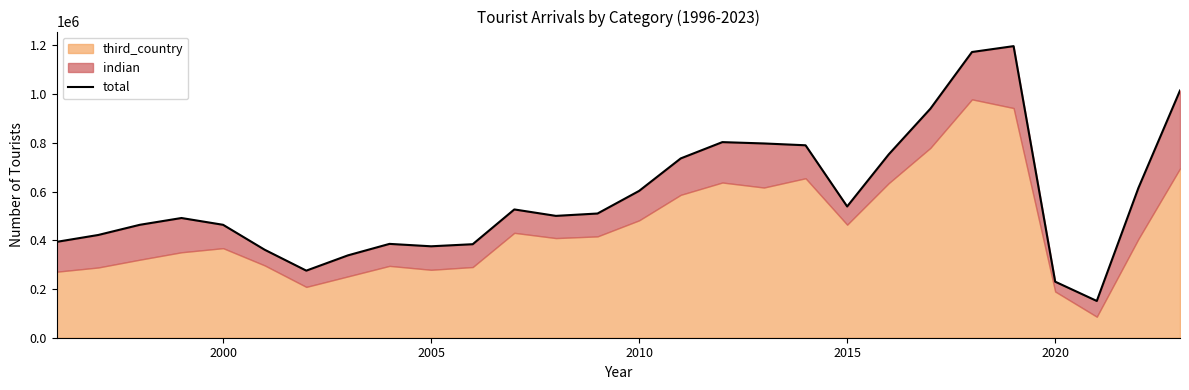

How many interior local peaks (higher than both neighbors) does the data have?

5